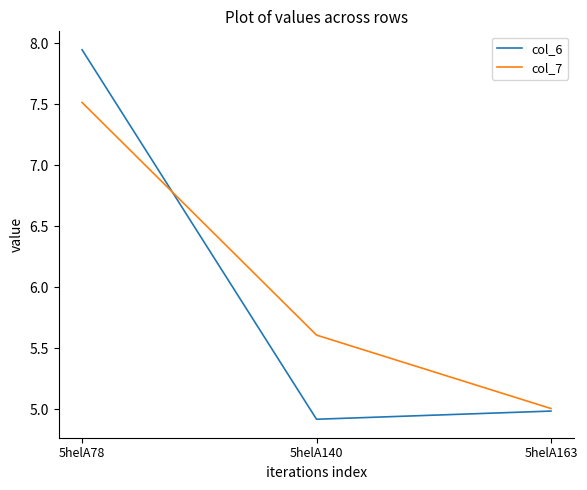

What is the smallest value displayed?

4.9